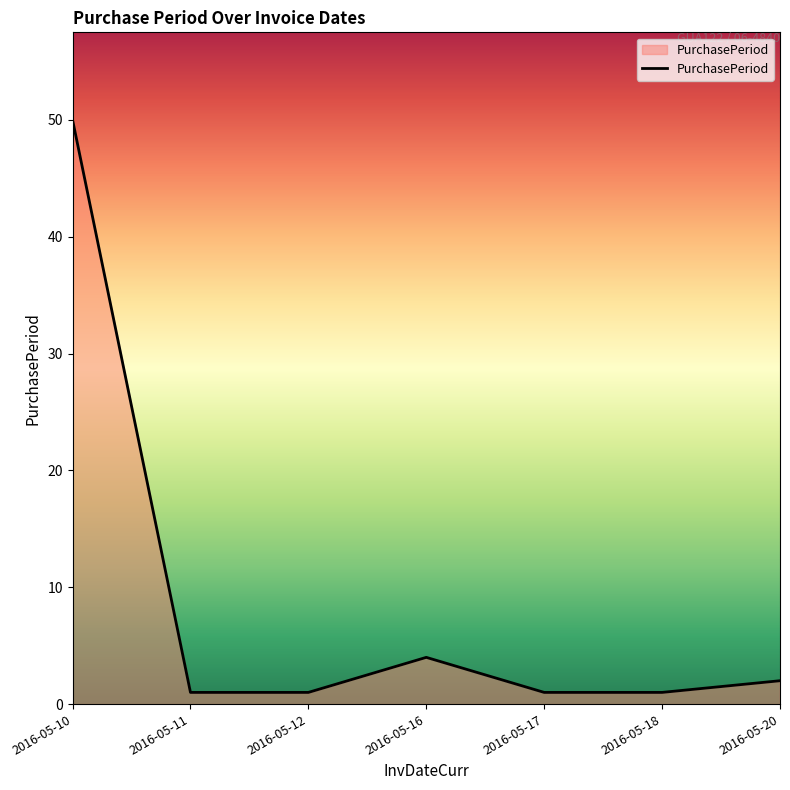

Reading left to right, list all the values displayed in this chart.

50	1	1	4	1	1	2